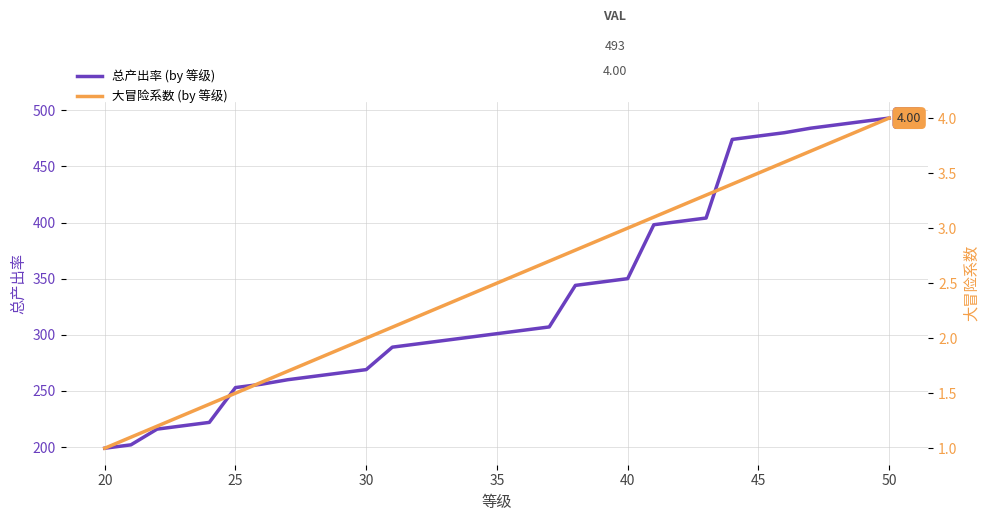

What are all the series names shown in the legend?

总产出率 (by 等级), 大冒险系数 (by 等级)